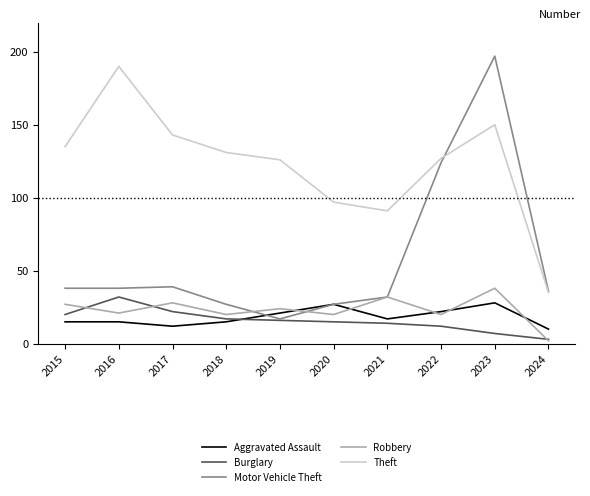

Does the chart display data point markers on the line(s)?

No